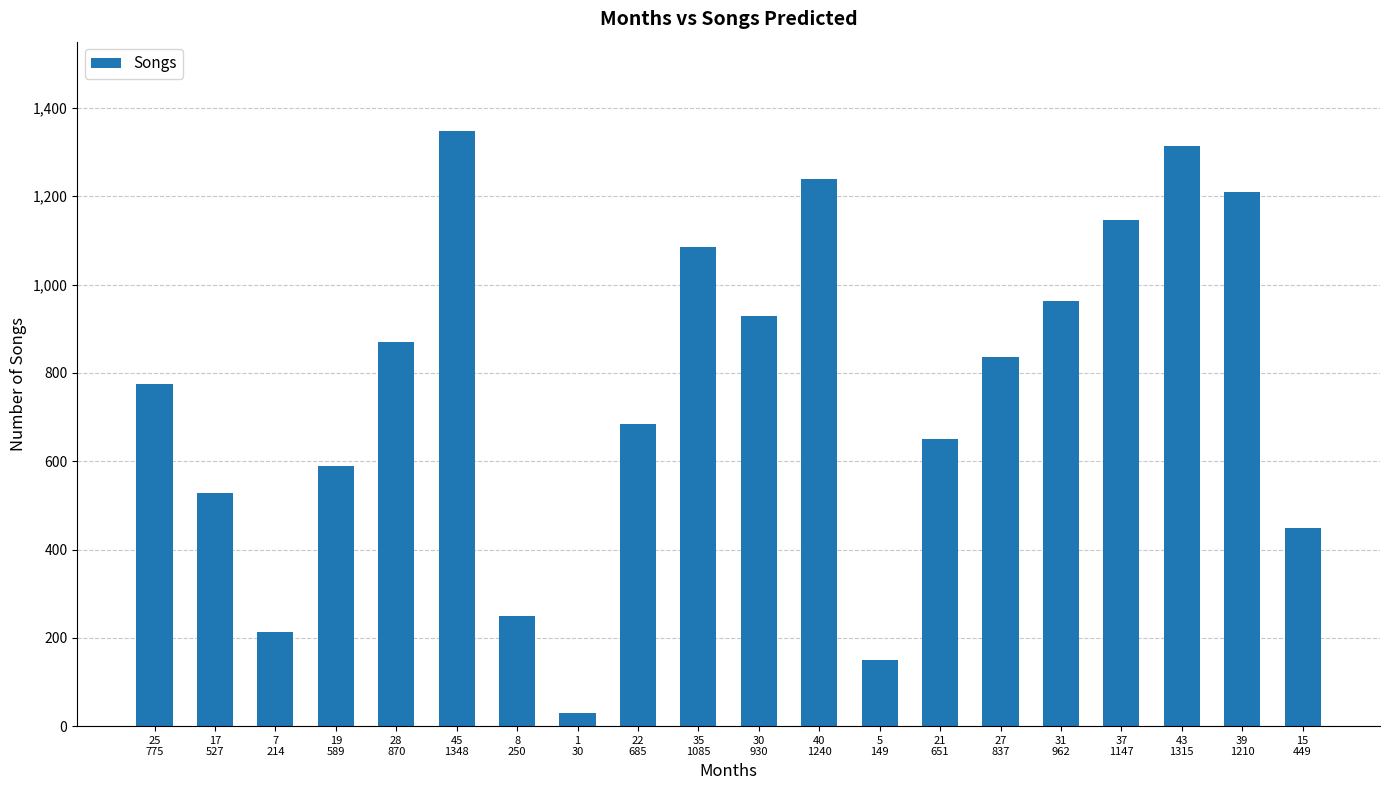

At which category does the chart reach its minimum across all series?

1
30